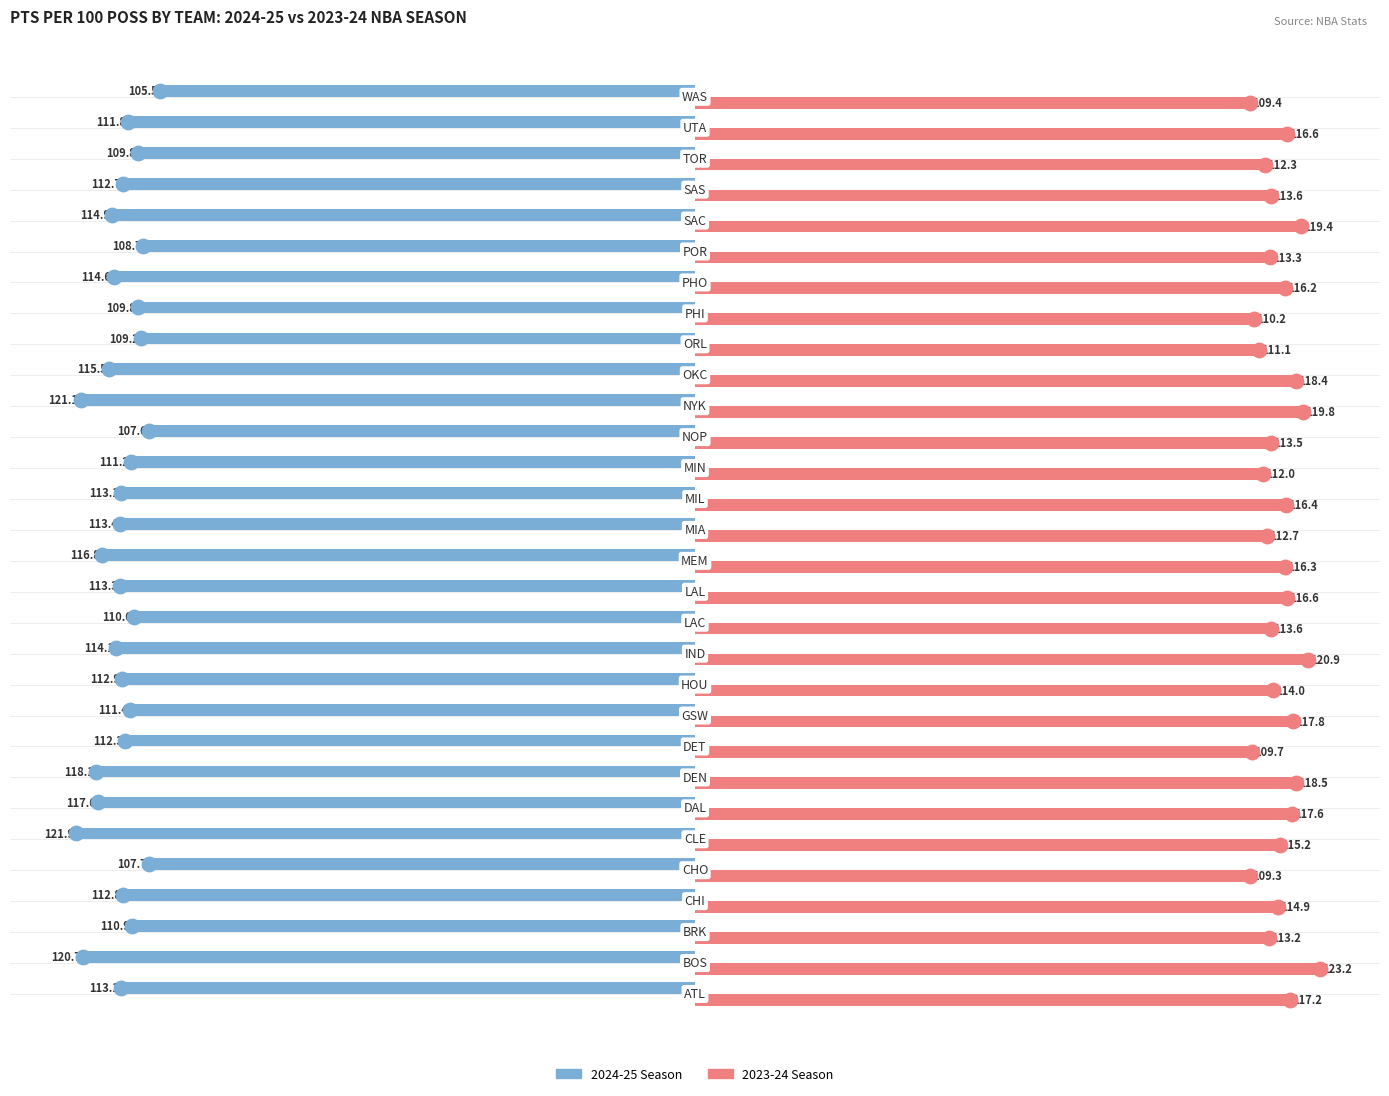

What is the smallest value displayed?

-121.9